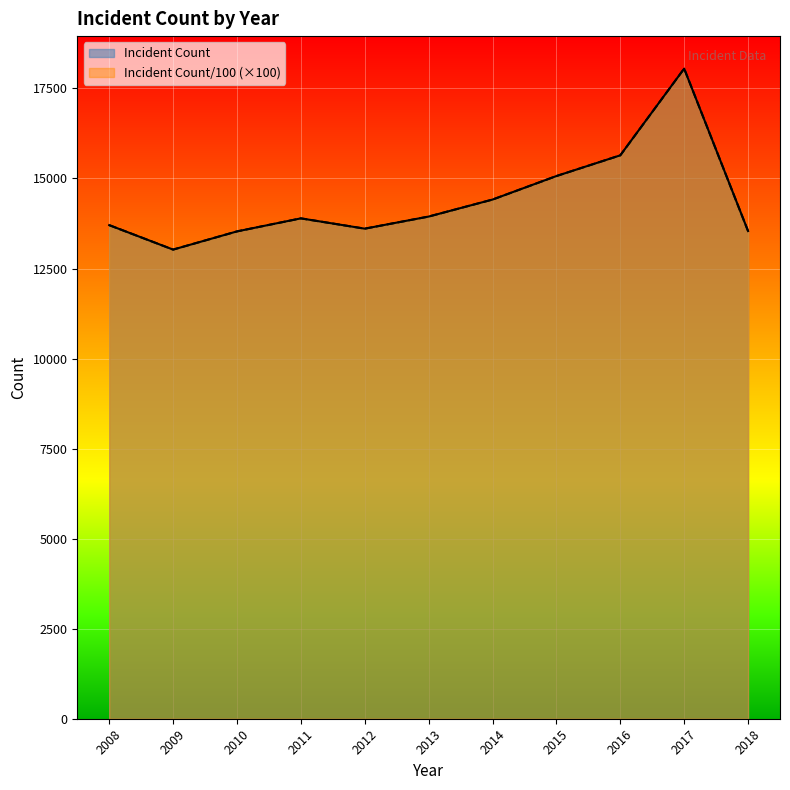

Rank the categories by Incident Count/100 value from highest to lowest.

2017, 2016, 2015, 2014, 2013, 2011, 2008, 2012, 2018, 2010, 2009